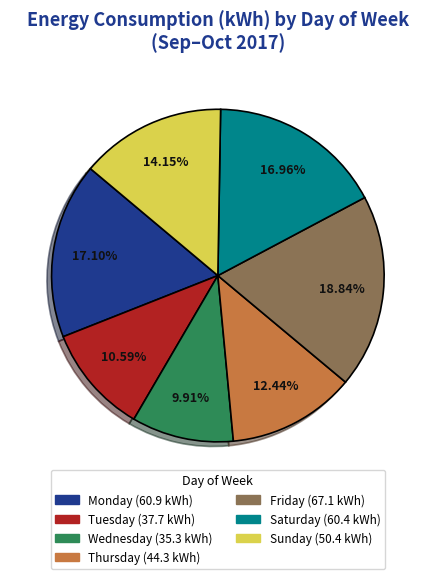

Does any single category account for the majority?

No